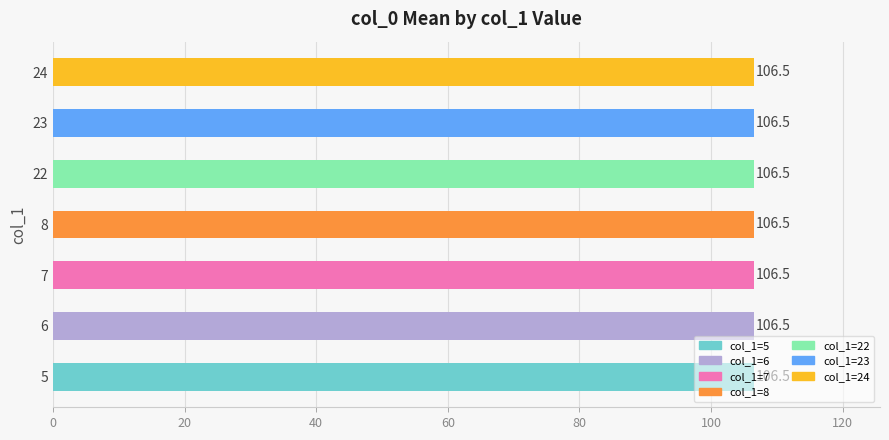

Approximately how many times larger is the value at 24 compared to 6?

1.0